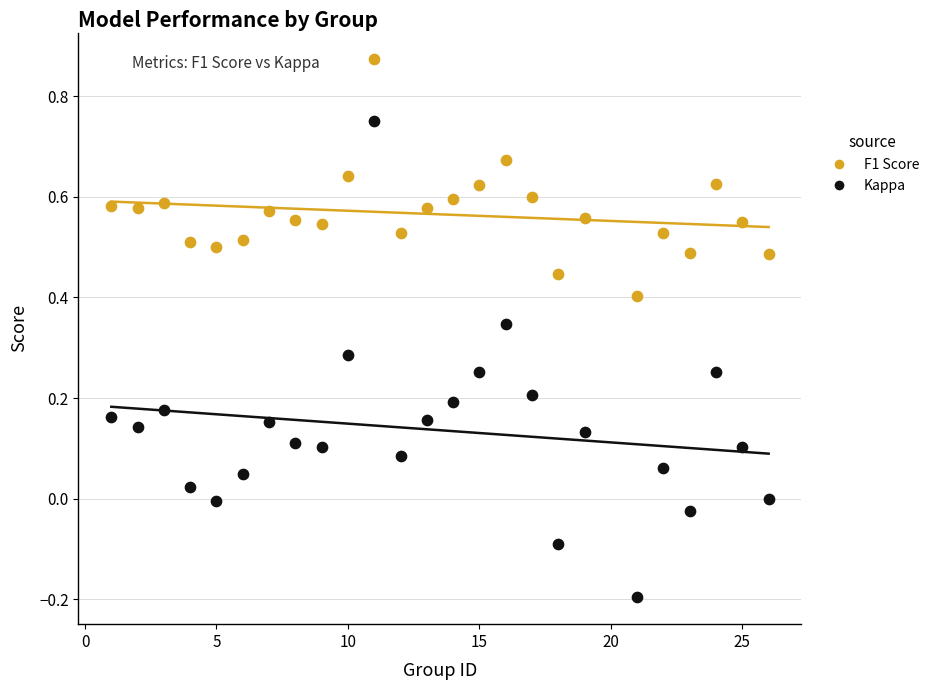

Across all data points, what is the range of X values (max minus min)?

25.0